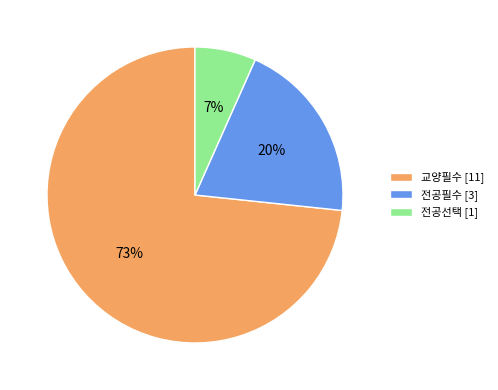

How many segments does this pie chart have?

3